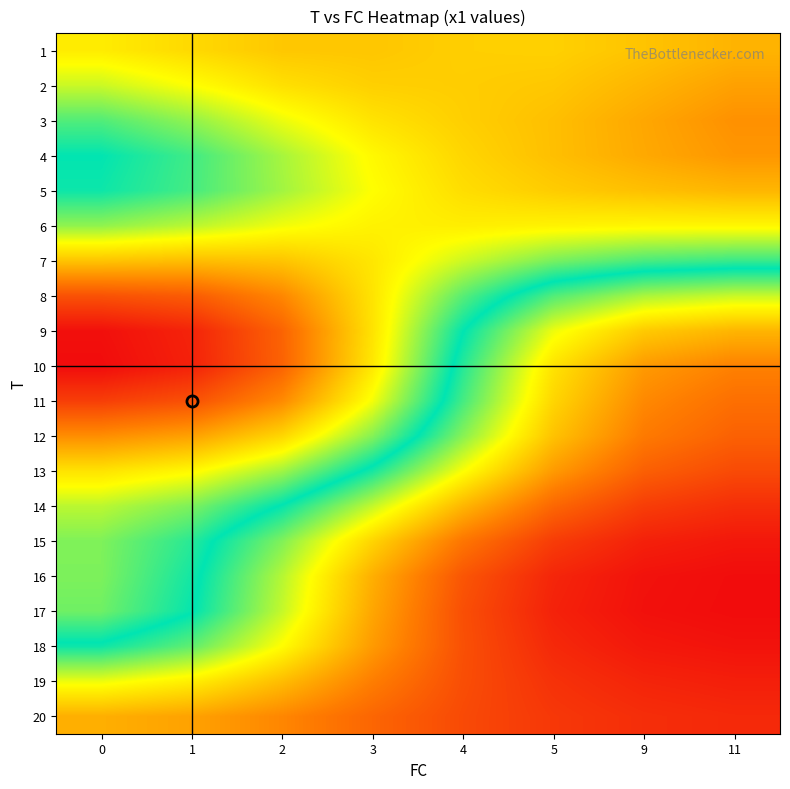

Reading right to left, what are all the values shown in this chart?

1: 11=6.1	9=6.0	5=5.9	4=5.9	3=6.0	2=6.0	1=5.9	0=5.7
2: 11=6.3	9=6.1	5=6.0	4=6.0	3=5.9	2=5.8	1=5.6	0=5.4
3: 11=6.4	9=6.2	5=6.1	4=5.9	3=5.8	2=5.6	1=5.2	0=5.0
4: 11=6.3	9=6.2	5=6.1	4=5.9	3=5.7	2=5.3	1=5.0	0=4.7
5: 11=6.1	9=6.1	5=6.0	4=5.8	3=5.6	2=5.3	1=5.0	0=4.8
6: 11=5.7	9=5.7	5=5.7	4=5.7	3=5.7	2=5.6	1=5.4	0=5.2
7: 11=4.9	9=5.0	5=5.2	4=5.4	3=5.8	2=6.0	1=6.1	0=6.0
8: 11=4.0	9=4.2	5=4.5	4=5.0	3=5.8	2=6.4	1=6.8	0=6.8
9: 11=3.3	9=3.5	5=3.9	4=4.7	3=5.8	2=6.7	1=7.2	0=7.4
10: 11=3.0	9=3.2	5=3.7	4=4.6	3=5.8	2=6.7	1=7.2	0=7.4
11: 11=2.8	9=3.0	5=3.6	4=4.5	3=5.6	2=6.4	1=6.9	0=7.0
12: 11=2.7	9=2.9	5=3.4	4=4.3	3=5.2	2=5.9	1=6.3	0=6.4
13: 11=2.6	9=2.7	5=3.2	4=3.9	3=4.7	2=5.3	1=5.7	0=5.8
14: 11=2.3	9=2.5	5=2.8	4=3.4	3=4.1	2=4.7	1=5.2	0=5.4
15: 11=2.2	9=2.2	5=2.5	4=2.9	3=3.6	2=4.3	1=4.9	0=5.2
16: 11=2.1	9=2.1	5=2.3	4=2.7	3=3.3	2=4.1	1=4.8	0=5.2
17: 11=2.1	9=2.1	5=2.3	4=2.6	3=3.2	2=4.1	1=4.8	0=5.1
18: 11=2.1	9=2.2	5=2.3	4=2.6	3=3.2	2=3.8	1=4.4	0=4.7
19: 11=2.2	9=2.3	5=2.4	4=2.6	3=3.0	2=3.4	1=3.7	0=3.9
20: 11=2.3	9=2.3	5=2.4	4=2.6	3=2.8	2=3.0	1=3.2	0=3.3